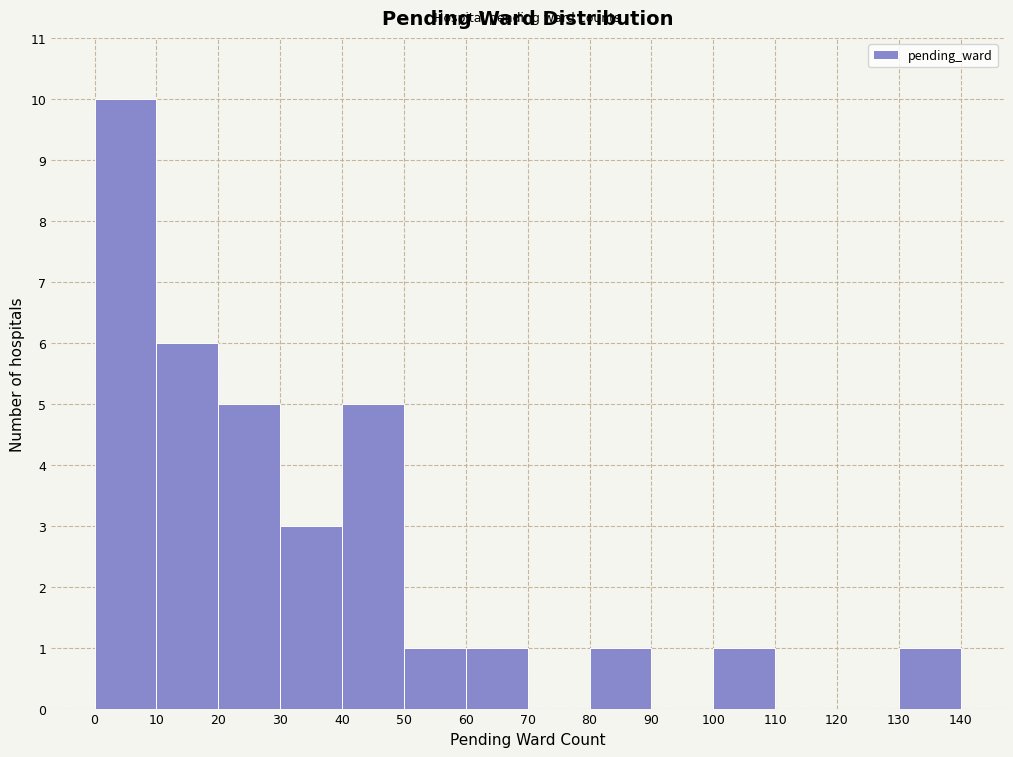

Over which range of the x-axis is the bar tallest?

0 to 10